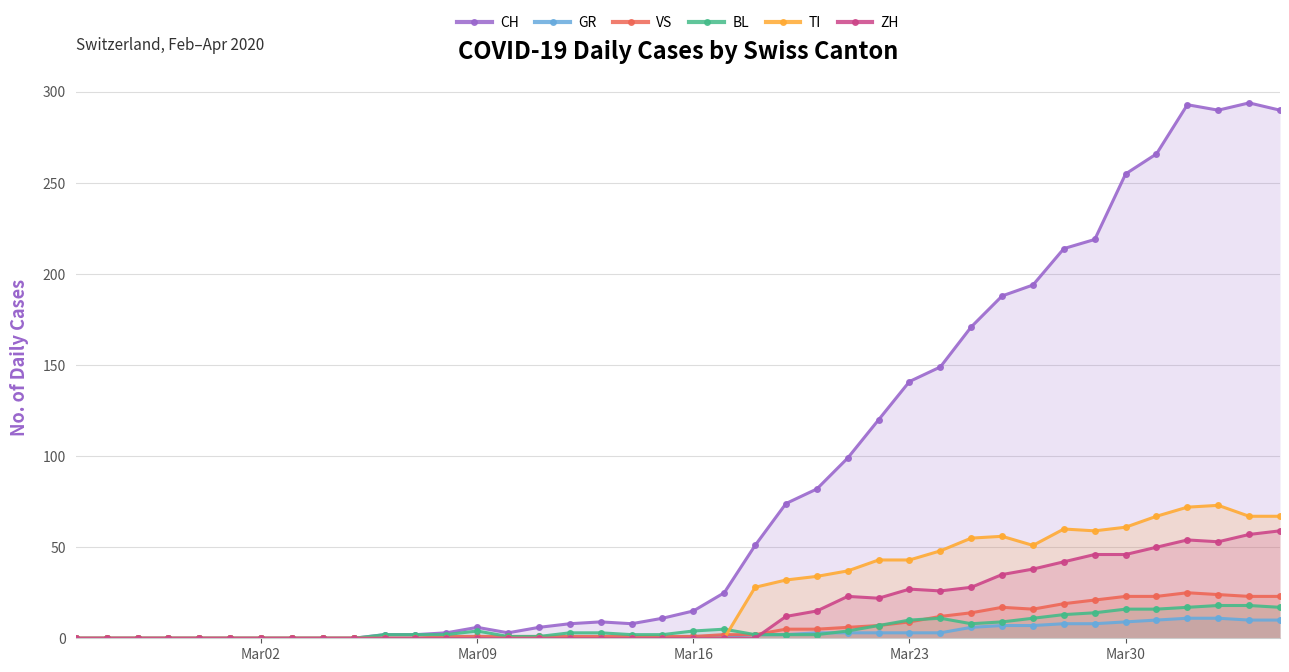

Which series has the widest spread of values?

CH